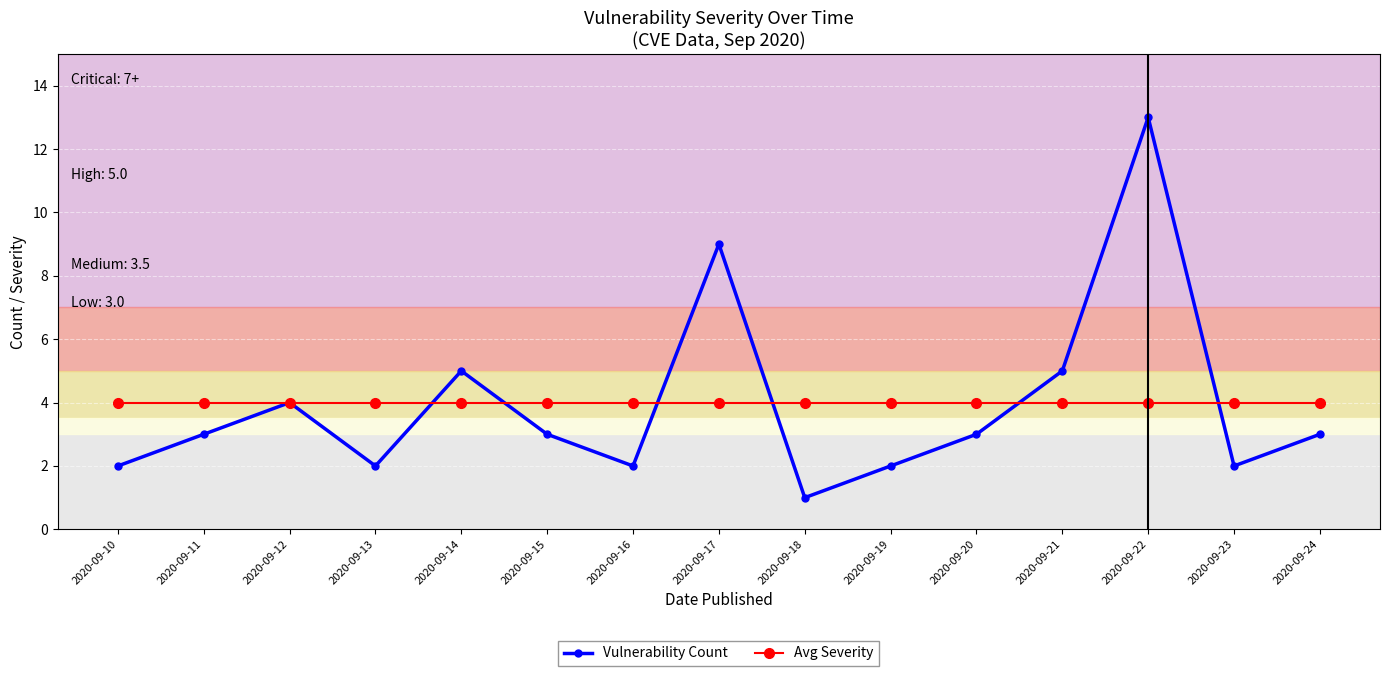

At 2020-09-22, list the series in order from smallest to largest.

Avg Severity, Vulnerability Count